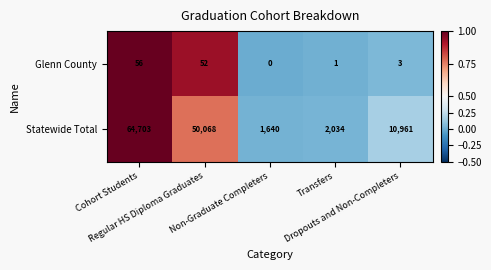

Which series has the largest total across all categories?

Statewide Total